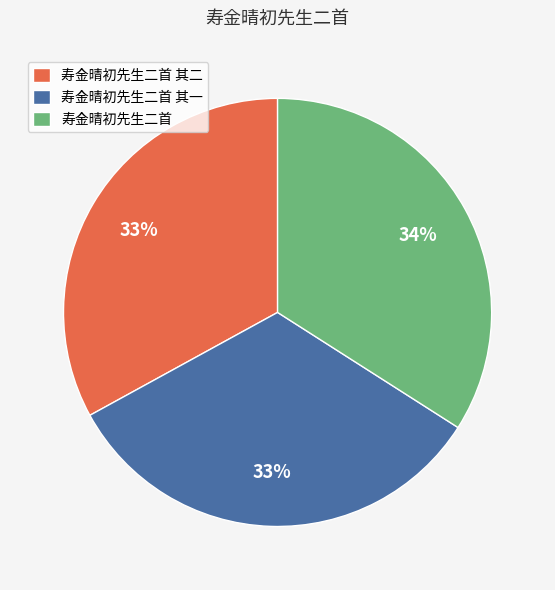

To the nearest percent, what portion does 寿金晴初先生二首 其一 represent?

33%